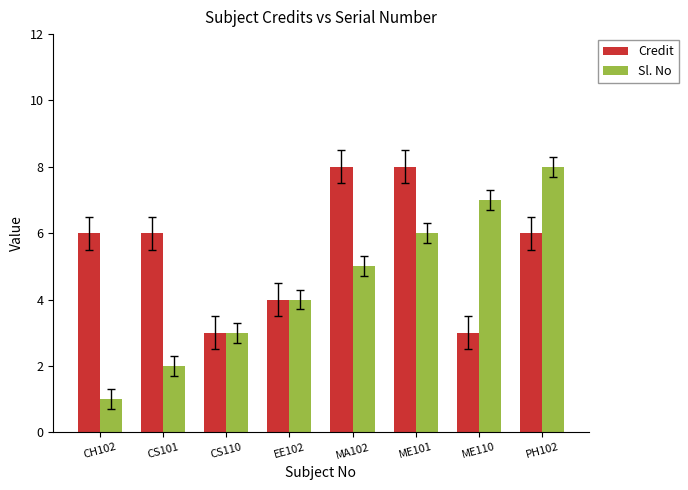

What is the difference between the second highest and minimum values in the Credit series?

5